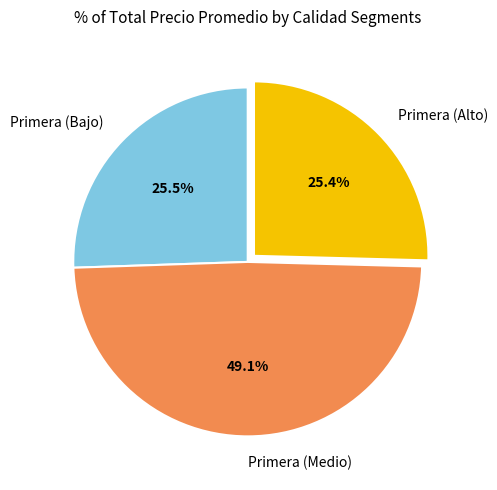

Combined, what portion of the pie is Primera (Bajo) and Primera (Alto)?

50.9%